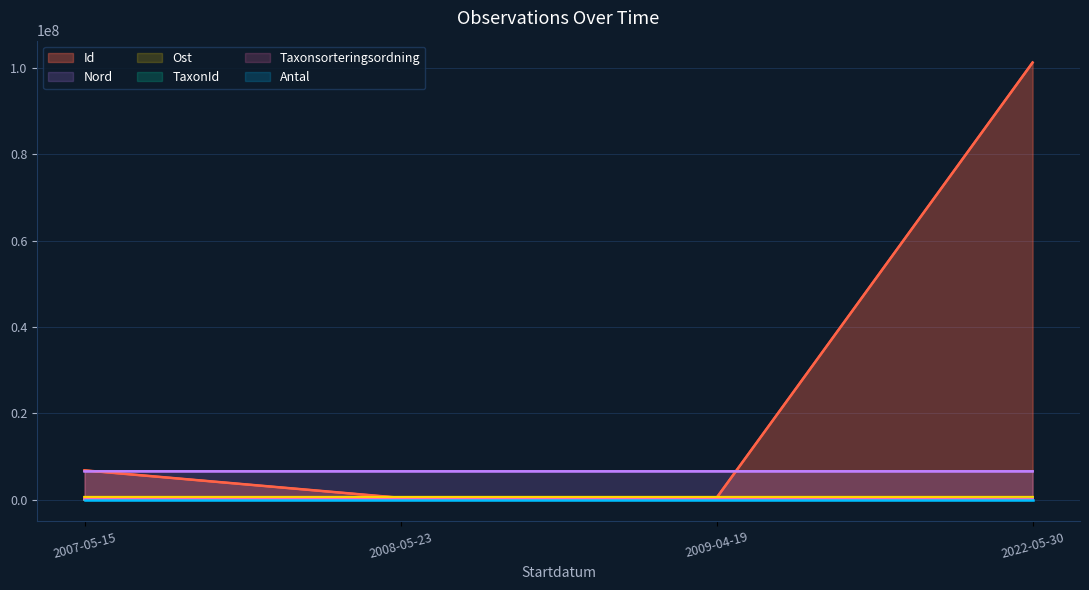

At how many categories does at least one series exceed 87034092?

1